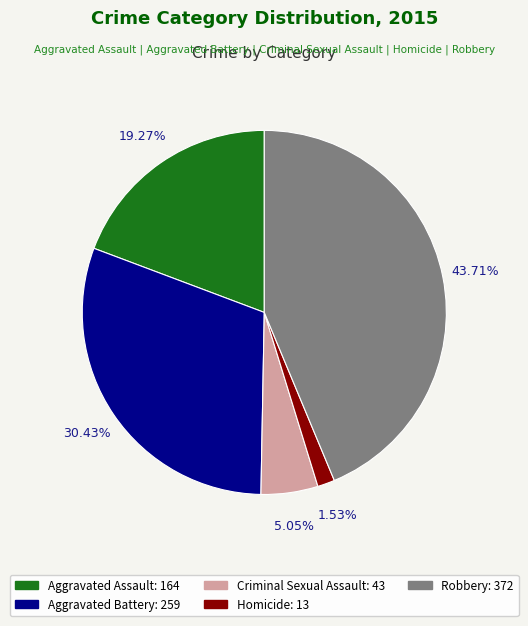

Which slice is the smallest?

Homicide